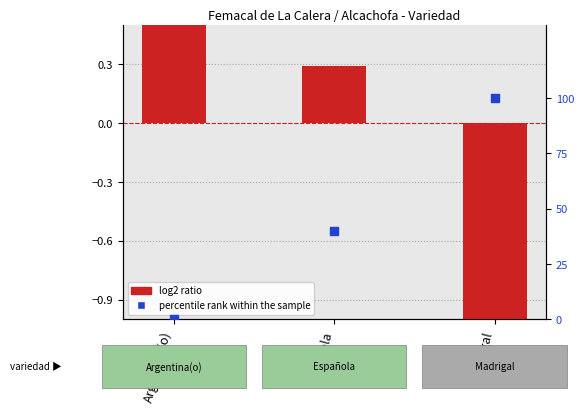

Which series has the largest total across all categories?

percentile rank within the sample